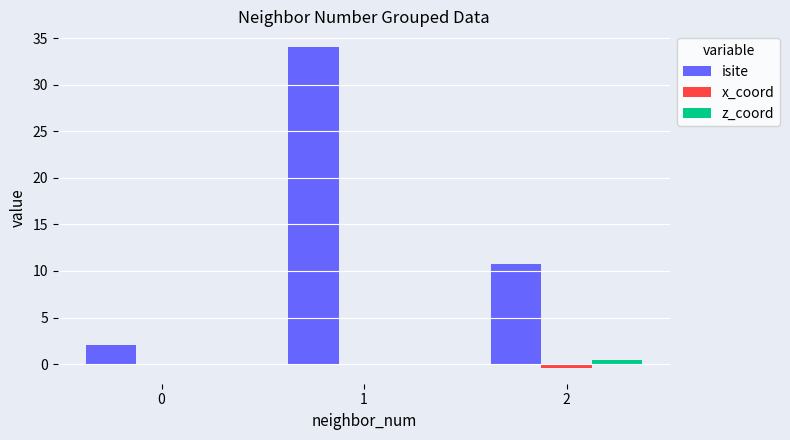

Between 0 and 1, which series saw the biggest shift?

isite